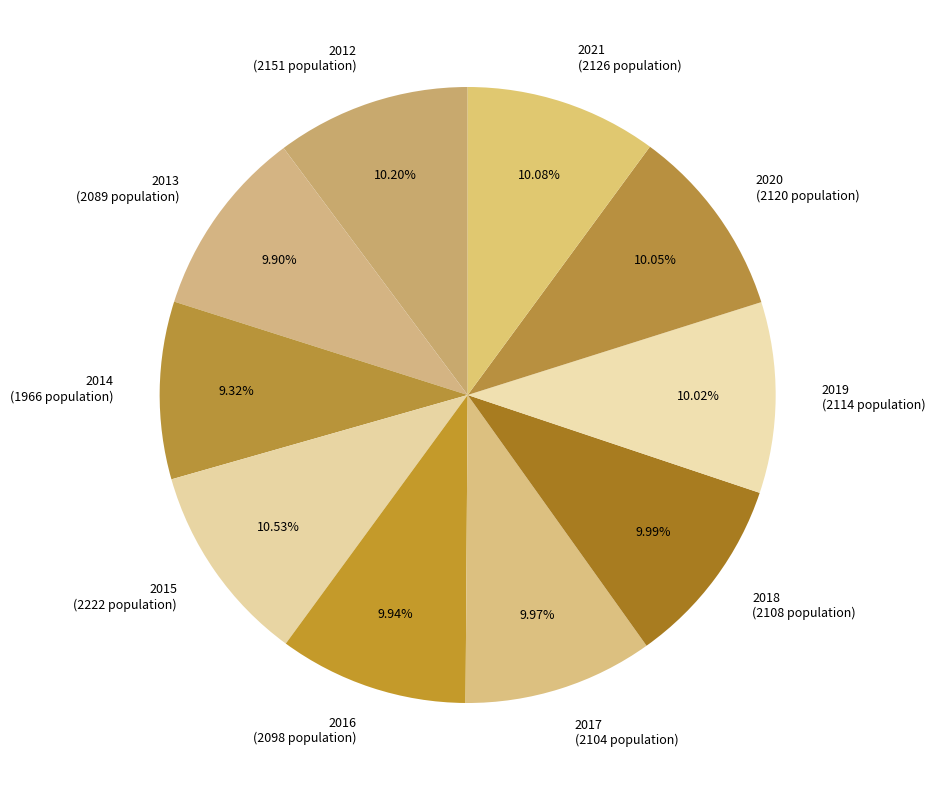

What portion of the pie excludes 2020?

90.0%